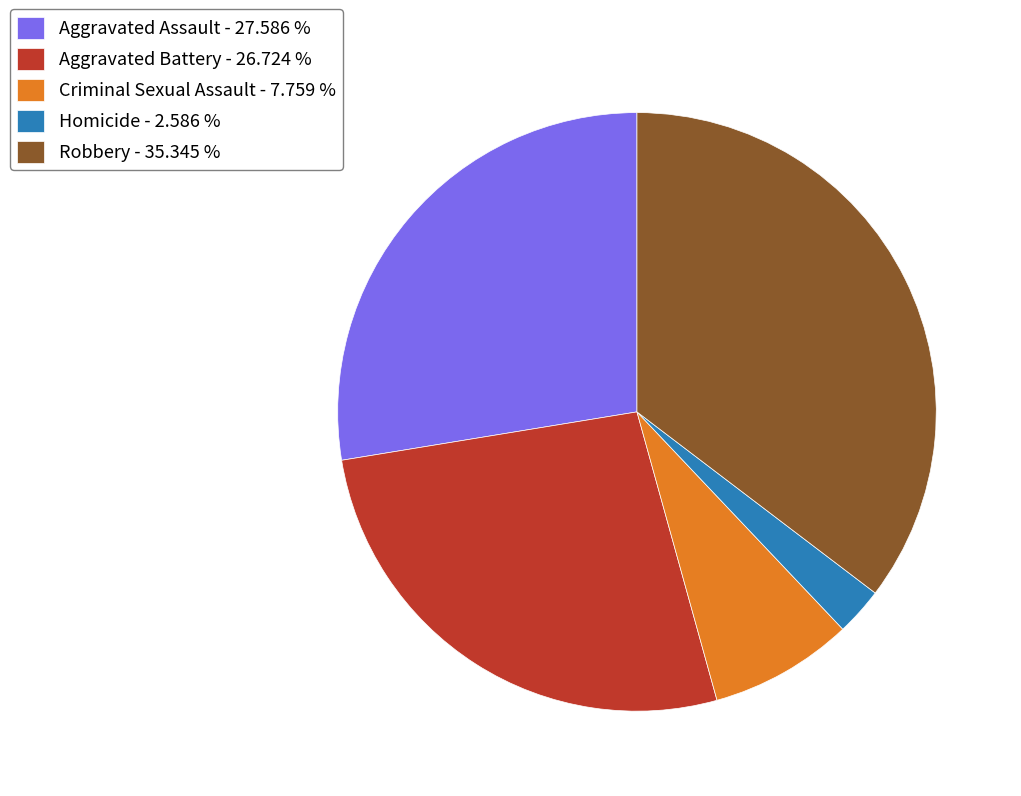

Count the number of slices in the pie.

5